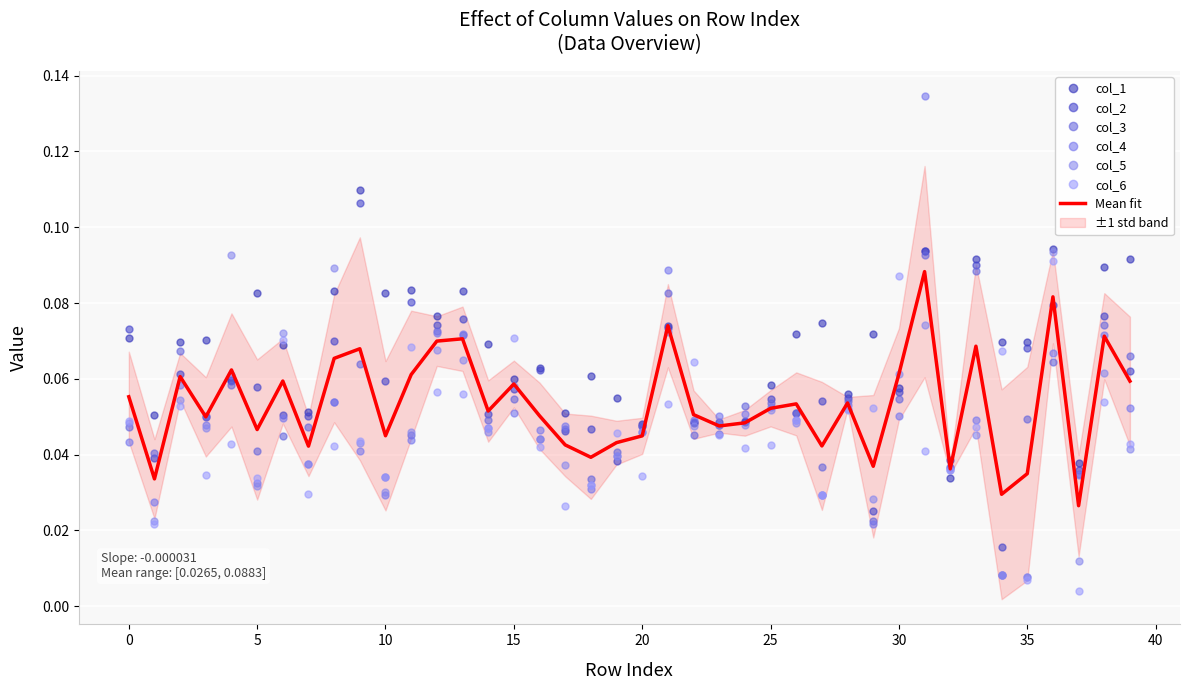

Reading left to right, extract all data points from this chart.

col_1: 0=0.1	1=0.1	2=0.1	3=0.1	4=0.1	5=0.1	6=0.1	7=0.1	8=0.1	9=0.1	10=0.1	11=0.1	12=0.1	13=0.1	14=0.1	15=0.1	16=0.1	17=0.1	18=0.1	19=0.1	20=0.0	21=0.1	22=0.0	23=0.0	24=0.0	25=0.1	26=0.1	27=0.1	28=0.1	29=0.1	30=0.1	31=0.1	32=0.0	33=0.1	34=0.1	35=0.1	36=0.1	37=0.0	38=0.1	39=0.1
col_2: 0=0.1	1=0.0	2=0.1	3=0.1	4=0.1	5=0.1	6=0.1	7=0.1	8=0.1	9=0.1	10=0.1	11=0.1	12=0.1	13=0.1	14=0.1	15=0.1	16=0.1	17=0.0	18=0.0	19=0.0	20=0.0	21=0.1	22=0.0	23=0.0	24=0.0	25=0.1	26=0.1	27=0.1	28=0.1	29=0.0	30=0.1	31=0.1	32=0.0	33=0.1	34=0.0	35=0.1	36=0.1	37=0.0	38=0.1	39=0.1
col_3: 0=0.0	1=0.0	2=0.1	3=0.1	4=0.1	5=0.0	6=0.0	7=0.0	8=0.1	9=0.1	10=0.0	11=0.0	12=0.1	13=0.1	14=0.0	15=0.1	16=0.0	17=0.0	18=0.0	19=0.0	20=0.0	21=0.1	22=0.0	23=0.0	24=0.1	25=0.1	26=0.1	27=0.0	28=0.1	29=0.0	30=0.1	31=0.1	32=0.0	33=0.1	34=0.0	35=0.0	36=0.1	37=0.0	38=0.1	39=0.1
col_4: 0=0.0	1=0.0	2=0.1	3=0.0	4=0.1	5=0.0	6=0.0	7=0.0	8=0.1	9=0.0	10=0.0	11=0.0	12=0.1	13=0.1	14=0.0	15=0.1	16=0.0	17=0.0	18=0.0	19=0.0	20=0.0	21=0.1	22=0.0	23=0.1	24=0.1	25=0.1	26=0.0	27=0.0	28=0.1	29=0.0	30=0.1	31=0.1	32=0.0	33=0.0	34=0.0	35=0.0	36=0.1	37=0.0	38=0.1	39=0.1
col_5: 0=0.0	1=0.0	2=0.1	3=0.0	4=0.1	5=0.0	6=0.1	7=0.0	8=0.1	9=0.0	10=0.0	11=0.0	12=0.1	13=0.1	14=0.0	15=0.1	16=0.0	17=0.0	18=0.0	19=0.0	20=0.0	21=0.1	22=0.0	23=0.0	24=0.0	25=0.1	26=0.0	27=0.0	28=0.1	29=0.0	30=0.1	31=0.1	32=0.0	33=0.0	34=0.0	35=0.0	36=0.1	37=0.0	38=0.1	39=0.0
col_6: 0=0.0	1=0.0	2=0.1	3=0.0	4=0.0	5=0.0	6=0.1	7=0.0	8=0.0	9=0.0	10=0.0	11=0.1	12=0.1	13=0.1	14=0.0	15=0.1	16=0.0	17=0.0	18=0.0	19=0.0	20=0.0	21=0.1	22=0.1	23=0.0	24=0.0	25=0.0	26=0.0	27=0.0	28=0.1	29=0.1	30=0.1	31=0.0	32=0.0	33=0.0	34=0.1	35=0.0	36=0.1	37=0.0	38=0.1	39=0.0